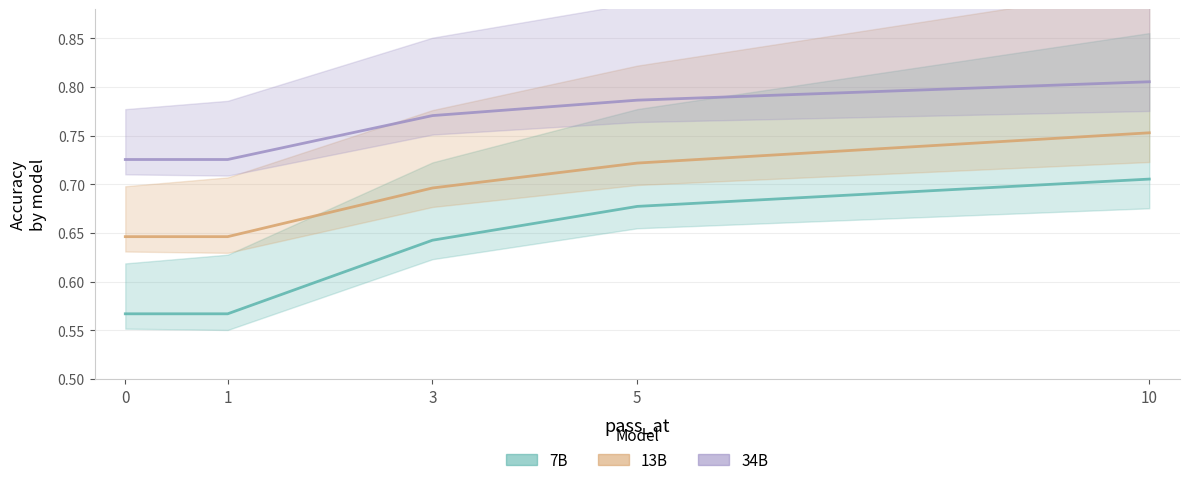

The value of 34B at 1 is 0.7. True or false?

True